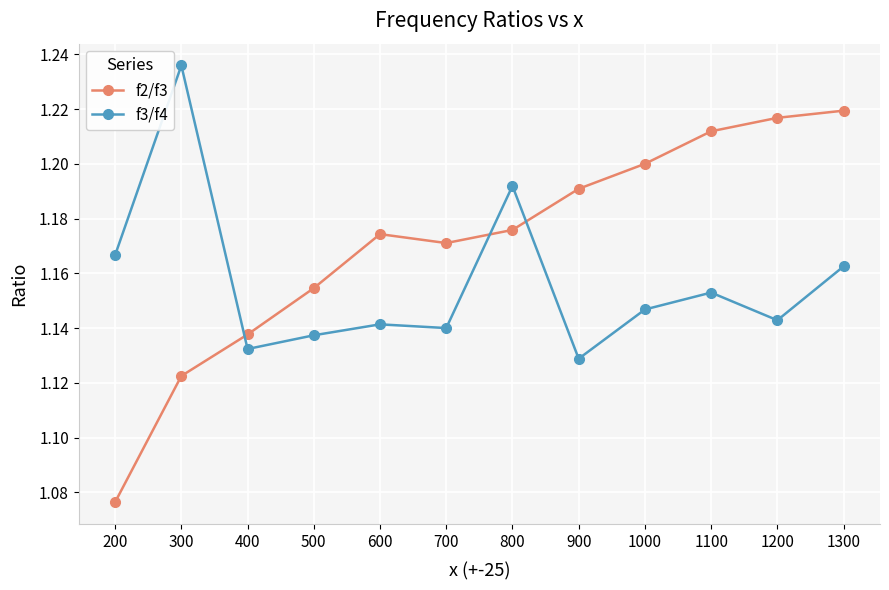

What is the difference between the maximum and minimum values in the f3/f4 series?

0.1